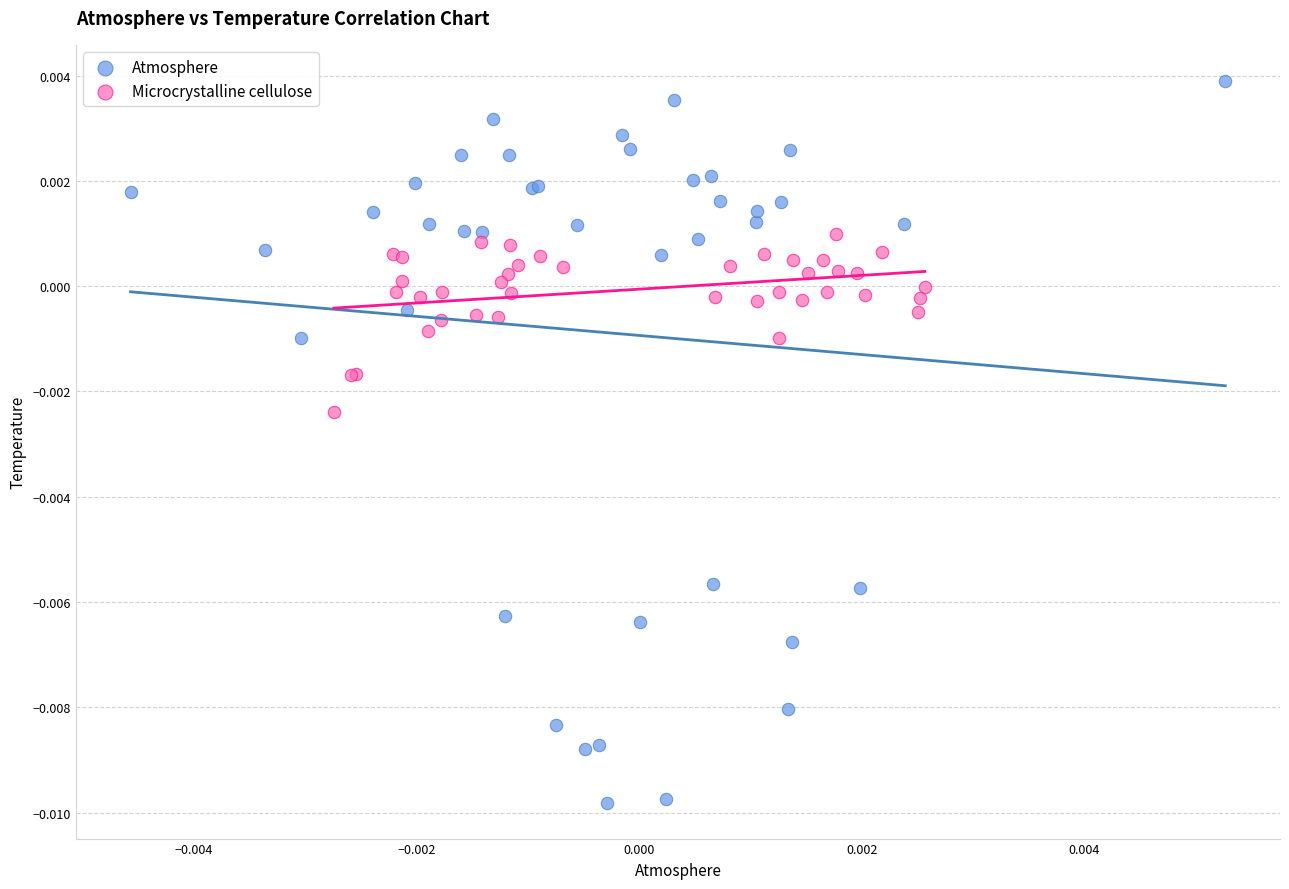

Which series has the largest Y range (max minus min)?

Atmosphere